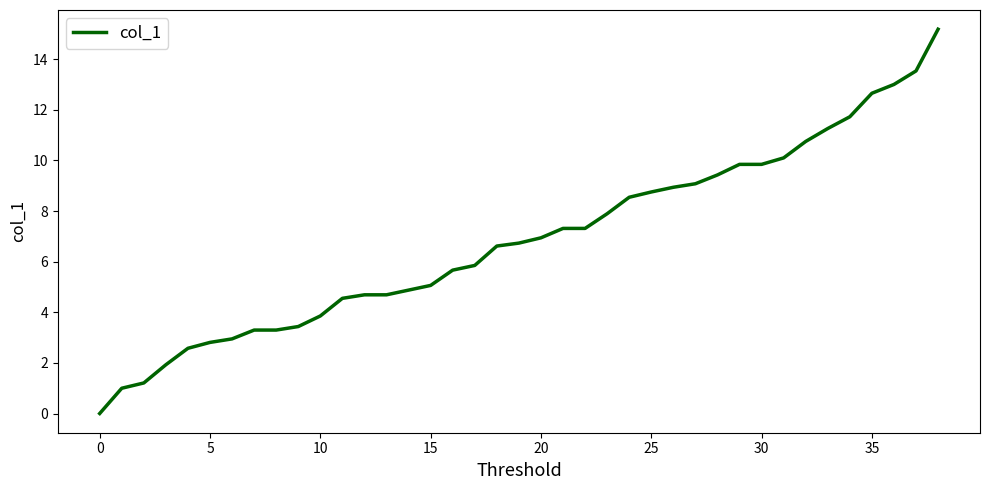

What is the difference between the maximum and minimum values?

15.2